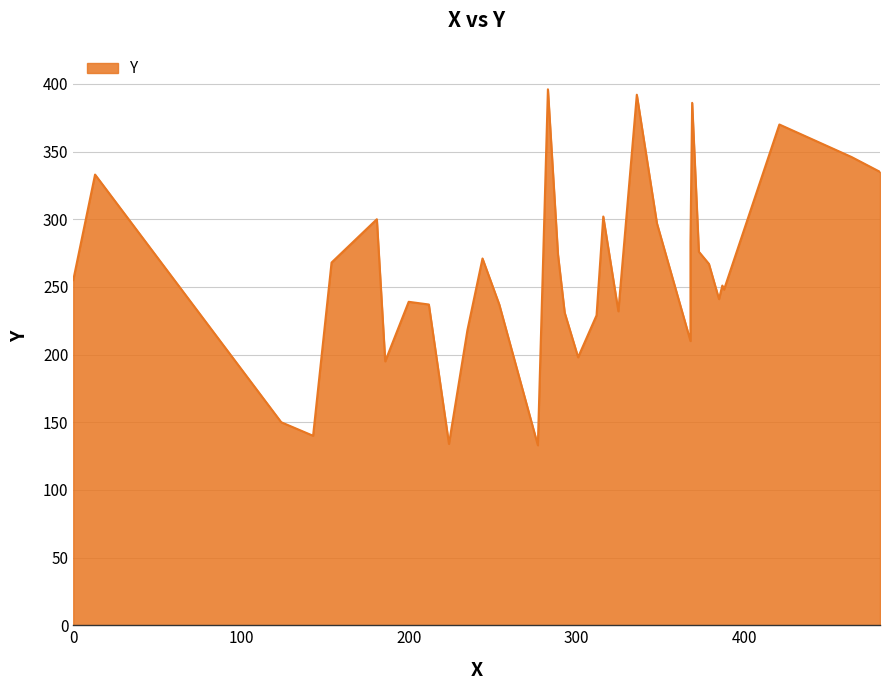

Reading left to right, list all the values displayed in this chart.

277=133	224=134	143=140	124=150	186=195	301=198	368=210	235=218	312=229	293=231	325=232	212=237	254=237	200=239	385=241	388=248	387=251	0=255	280=264	379=267	154=268	244=271	289=274	373=276	368=283	348=297	181=300	316=302	13=333	481=335	464=346	421=370	369=386	336=392	283=396